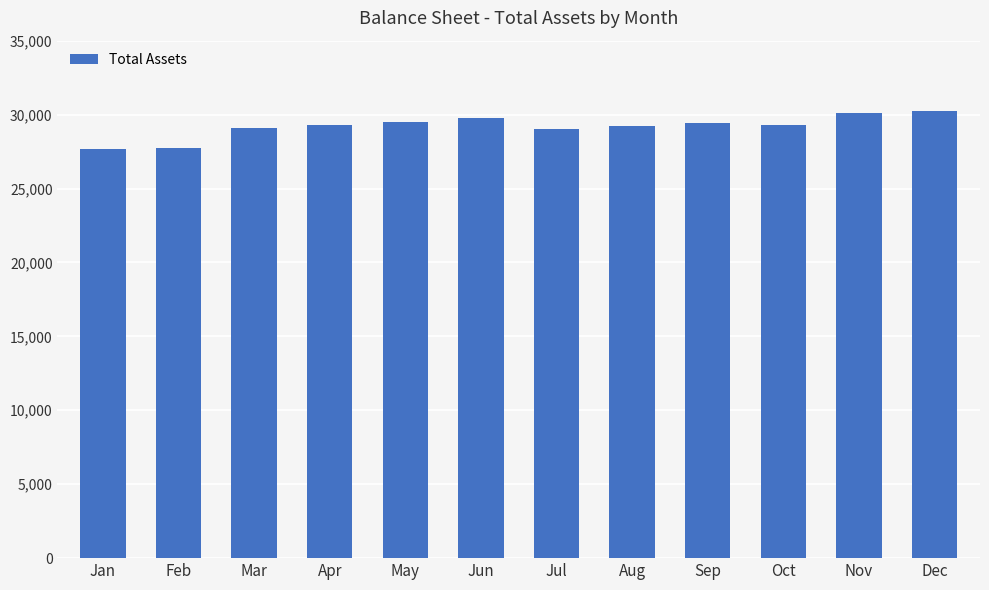

How many distinct data groups are displayed?

1